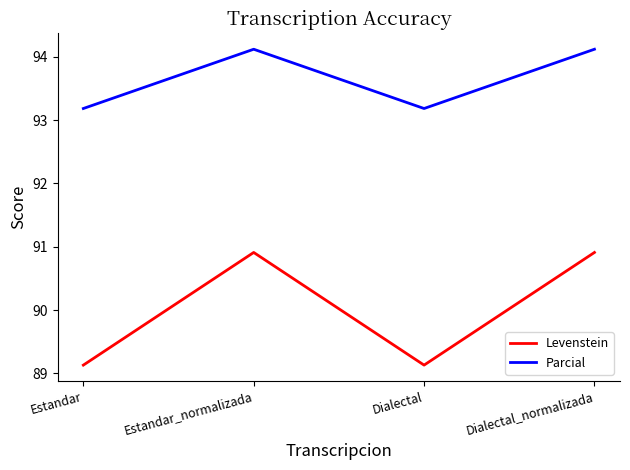

Rank the series at Dialectal from lowest to highest value.

Levenstein, Parcial